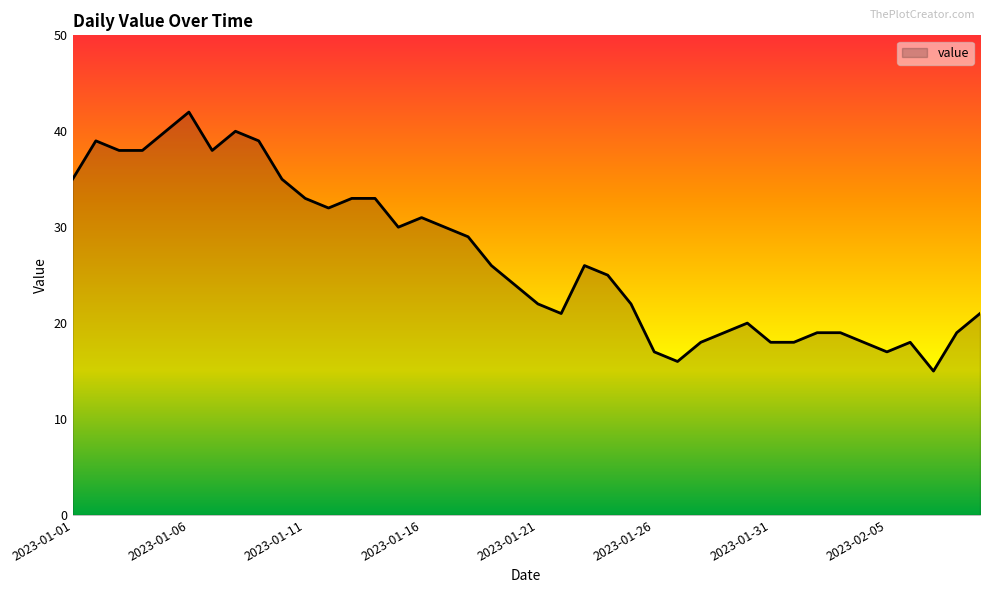

What is the greatest value displayed?

42